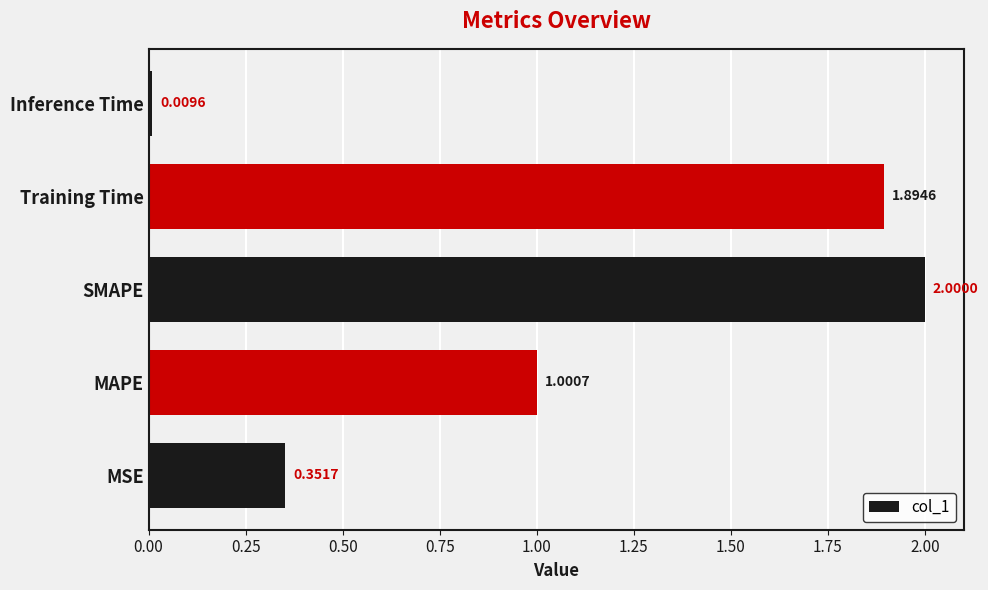

Does the chart contain stacked bars?

No